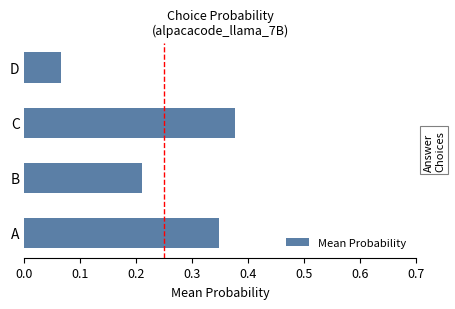

Does the chart contain stacked bars?

No